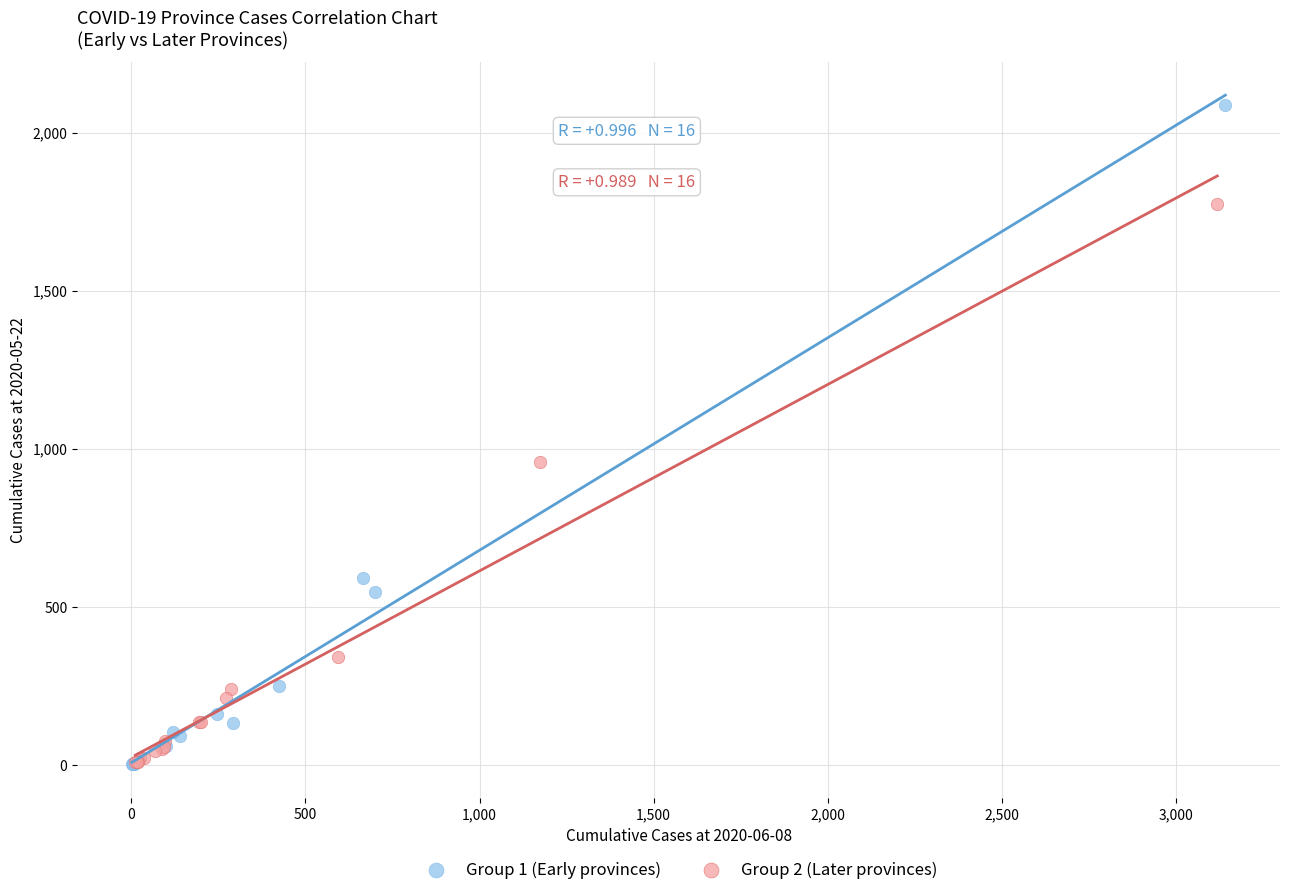

Which series has the widest spread of Y values?

Group 1 (Early provinces)